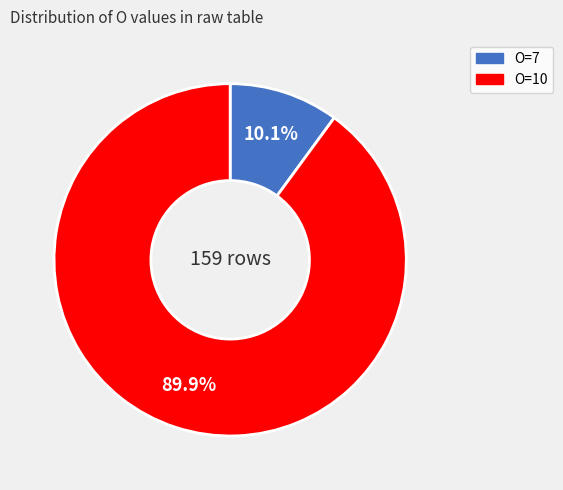

How many slices are in this pie chart?

2